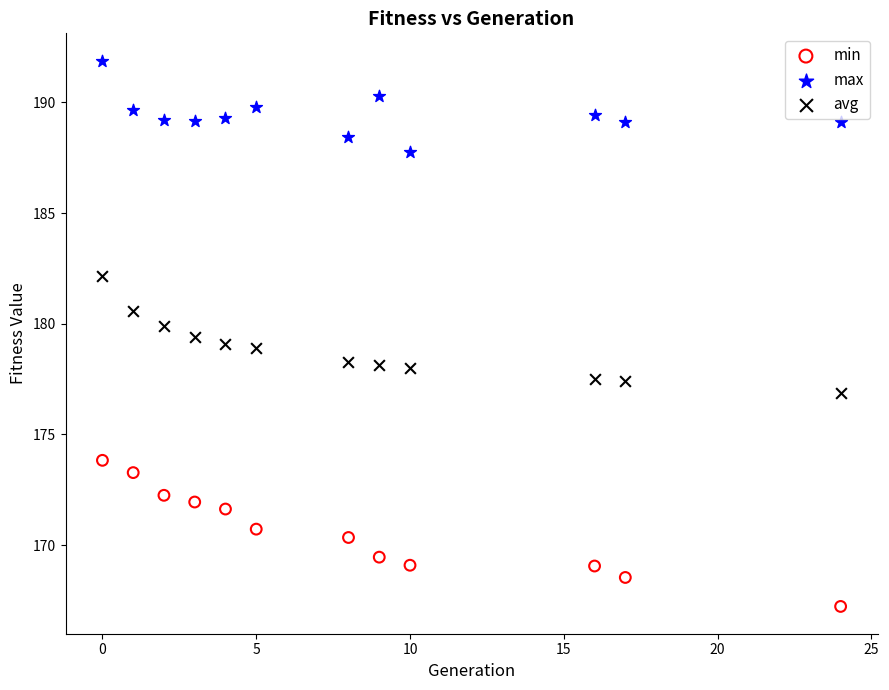

Which series reaches the minimum Y coordinate?

min